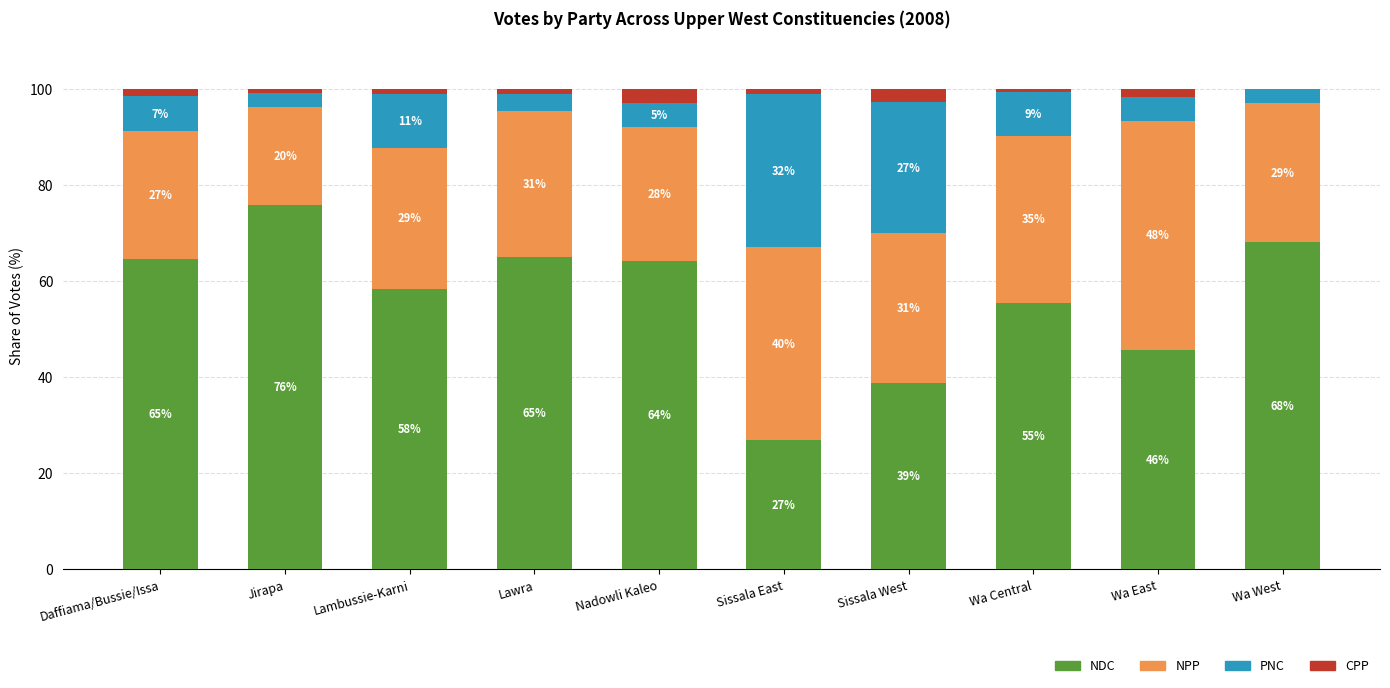

What is the maximum value for NDC?

75.9